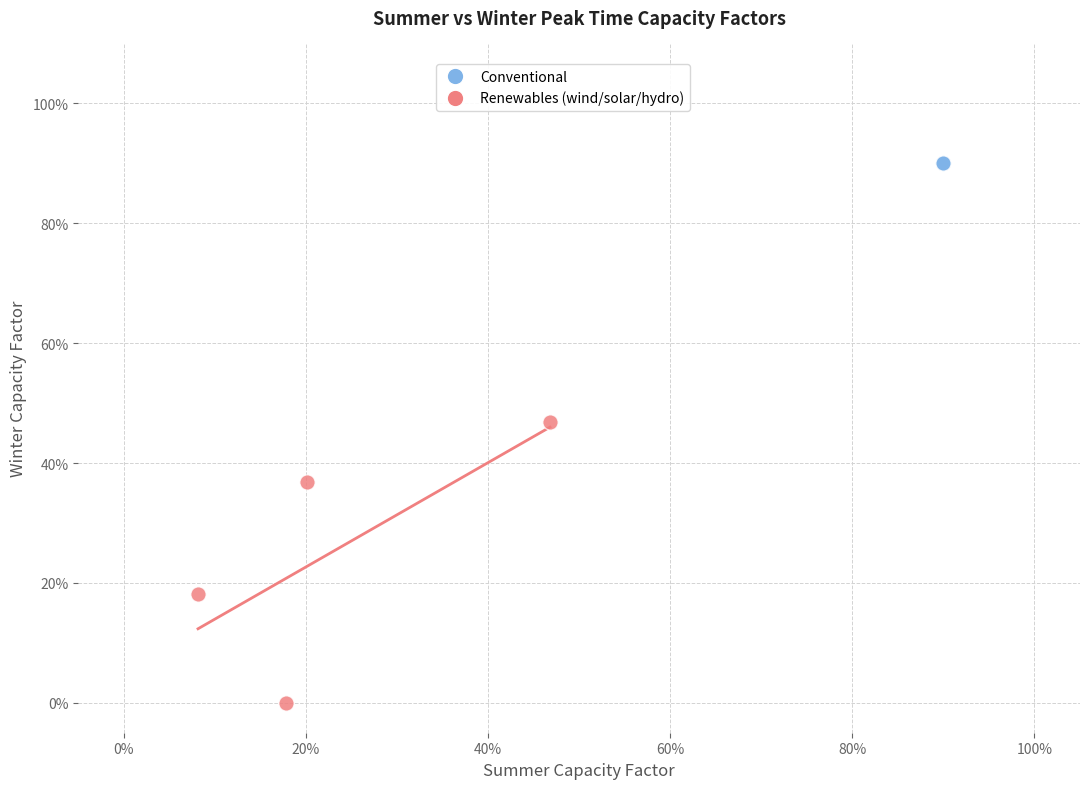

What are all the series names shown in the legend?

Conventional, Renewables (wind/solar/hydro)